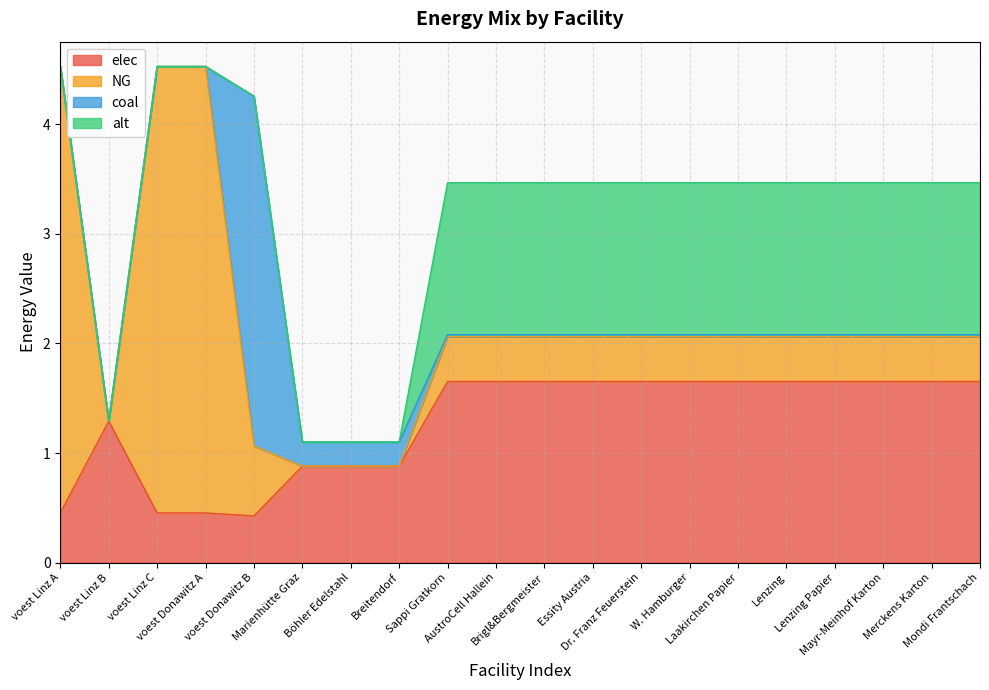

What is the sum of the coal values at Böhler Edelstahl and Mondi Frantschach?

0.2